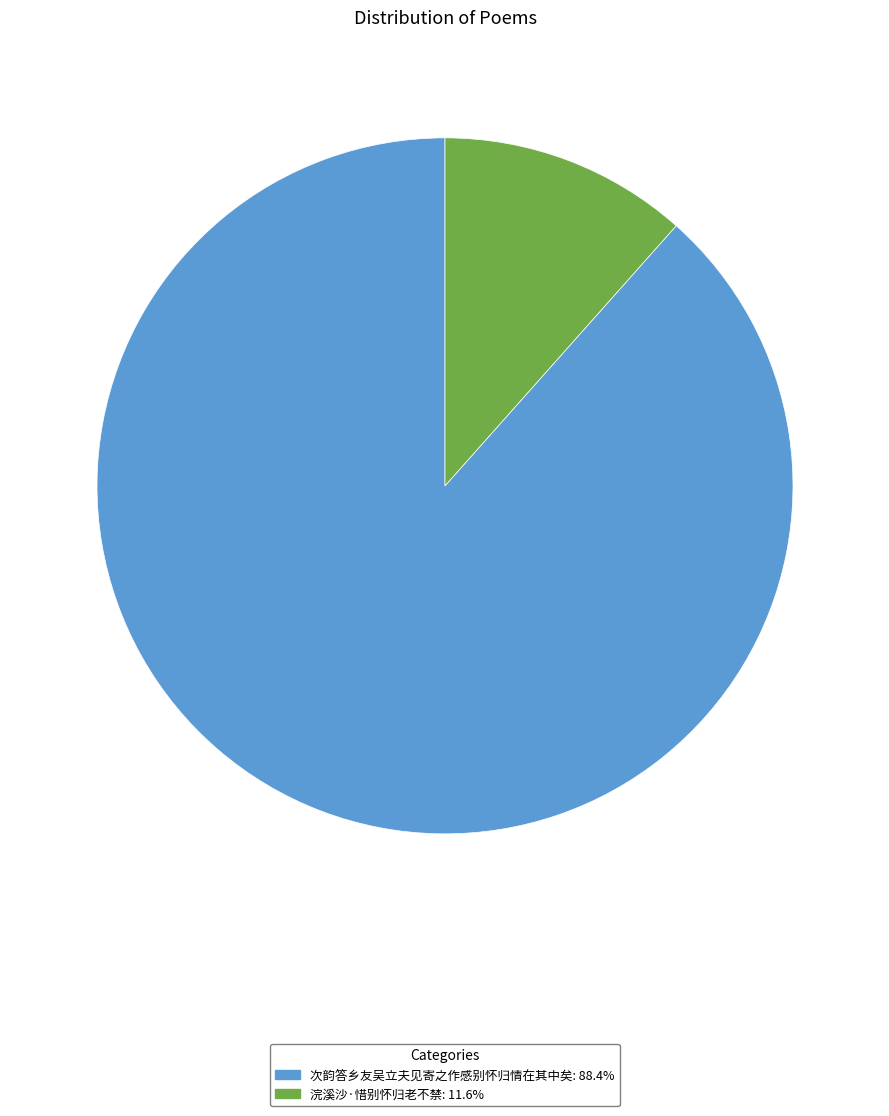

Combined, do 次韵答乡友吴立夫见寄之作感别怀归情在其中矣 and 浣溪沙·惜别怀归老不禁 account for over 50%?

Yes